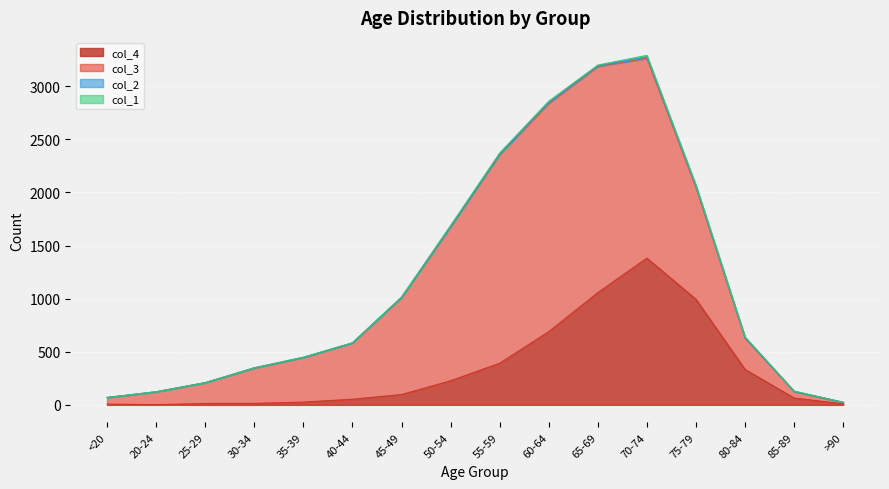

How many lines are shown in the chart?

4